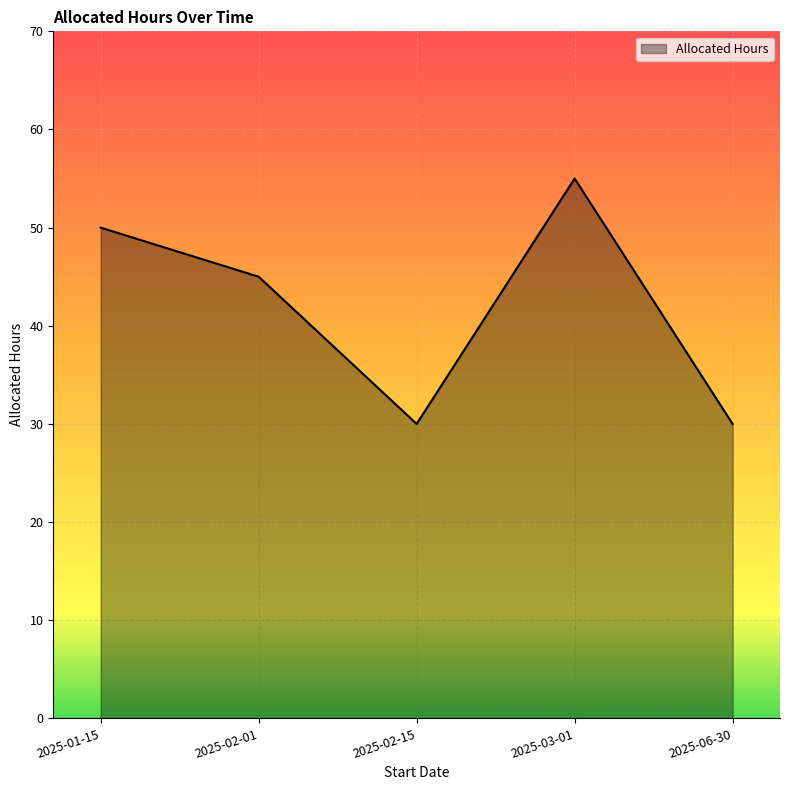

What is the ratio of the value at 2025-02-15 to the value at 2025-06-30?

1.0